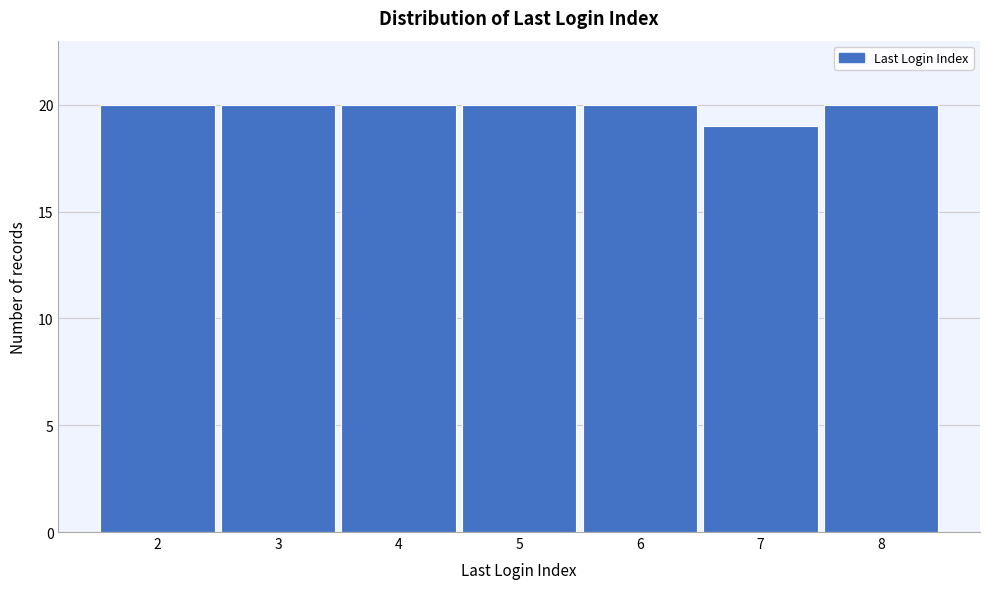

Reading left to right, transcribe this chart: for each bar, give the range it covers on the x-axis and its height. The values are not printed on the chart, so give them approximately, as read against the axis.

1.5 to 2.5: 20
2.5 to 3.5: 20
3.5 to 4.5: 20
4.5 to 5.5: 20
5.5 to 6.5: 20
6.5 to 7.5: 19
7.5 to 8.5: 20